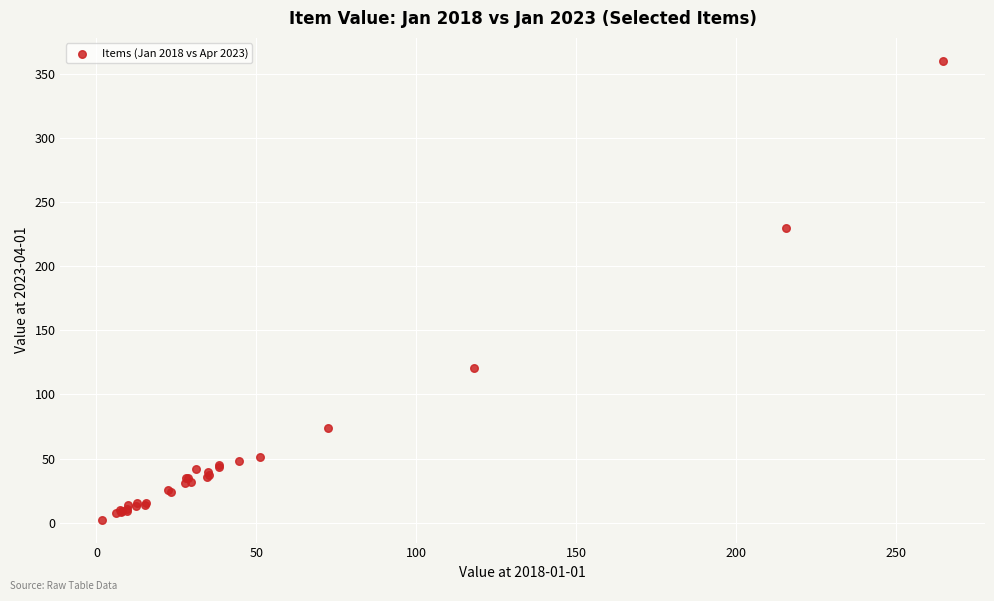

What Y value in the scatter plot is closest to 181?

229.8